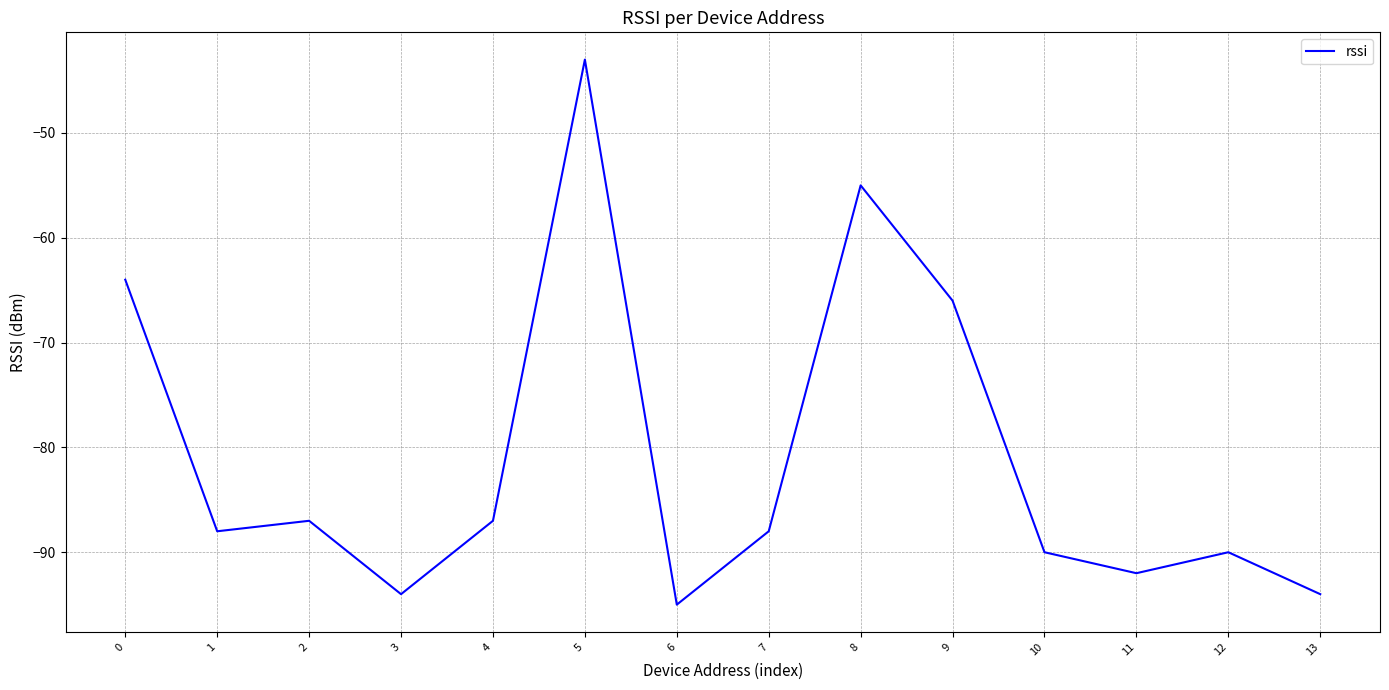

Where is the first local minimum?

1